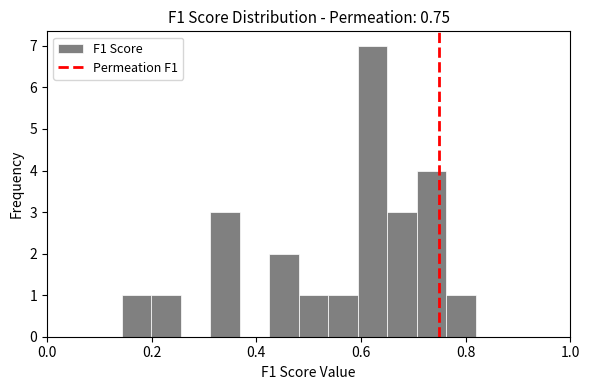

Read against the x-axis, roughly where is the centre of the tallest bar?

0.62